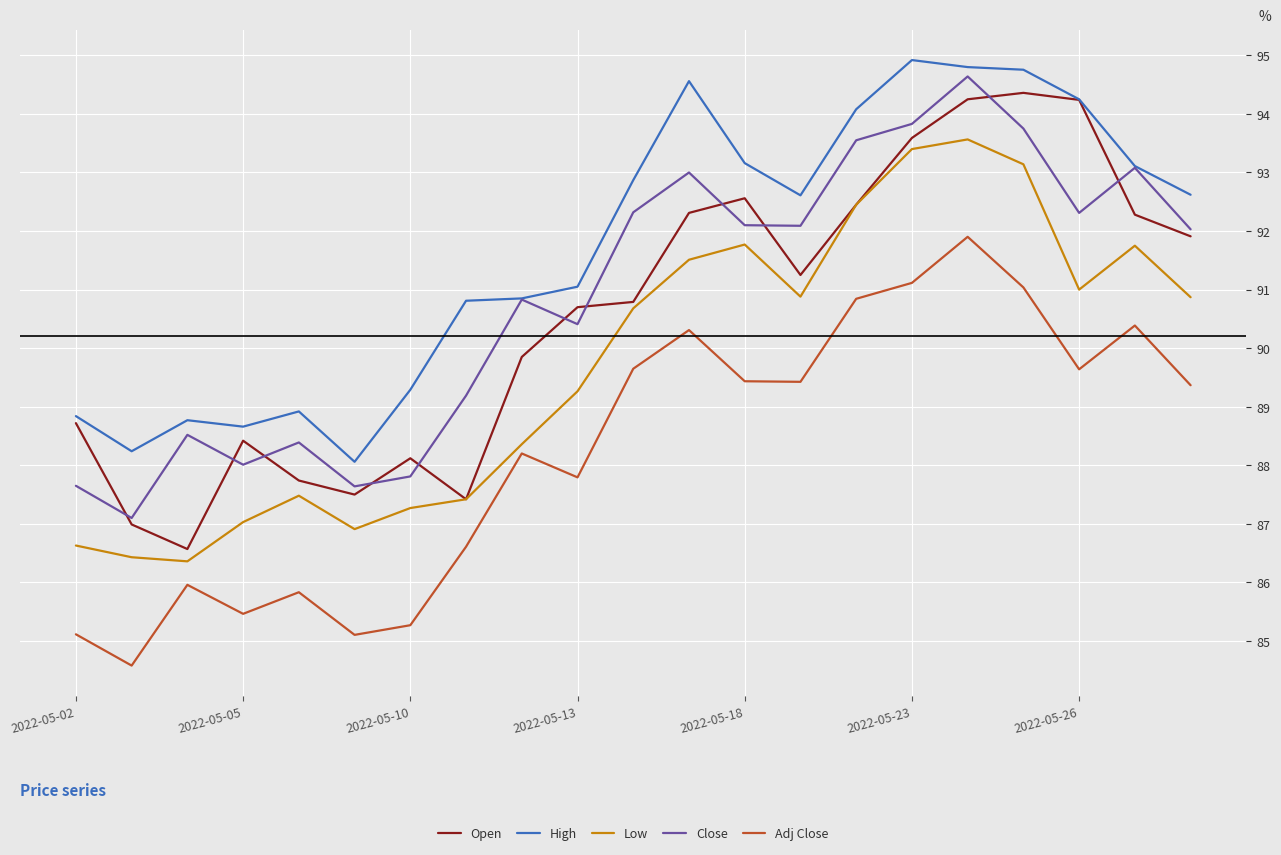

True or false: Adj Close and Close intersect in this chart.

False